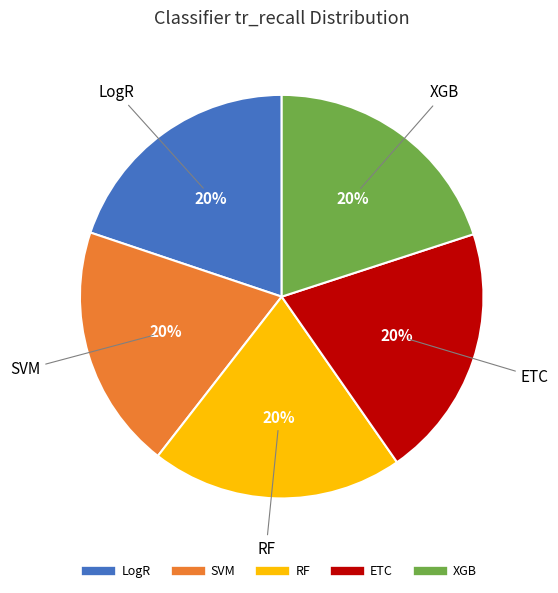

Is it true that XGB is 20% of the pie?

True